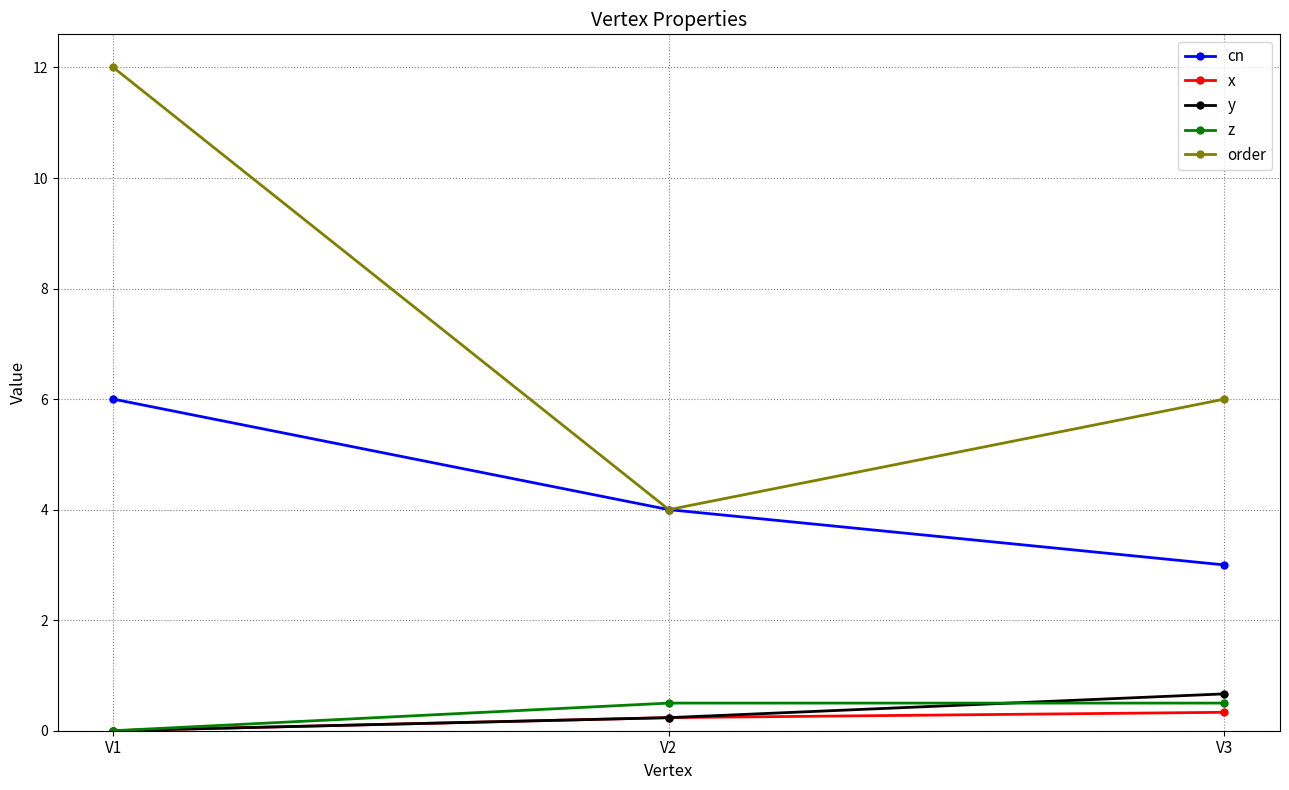

What is the sum of all z values?

1.0